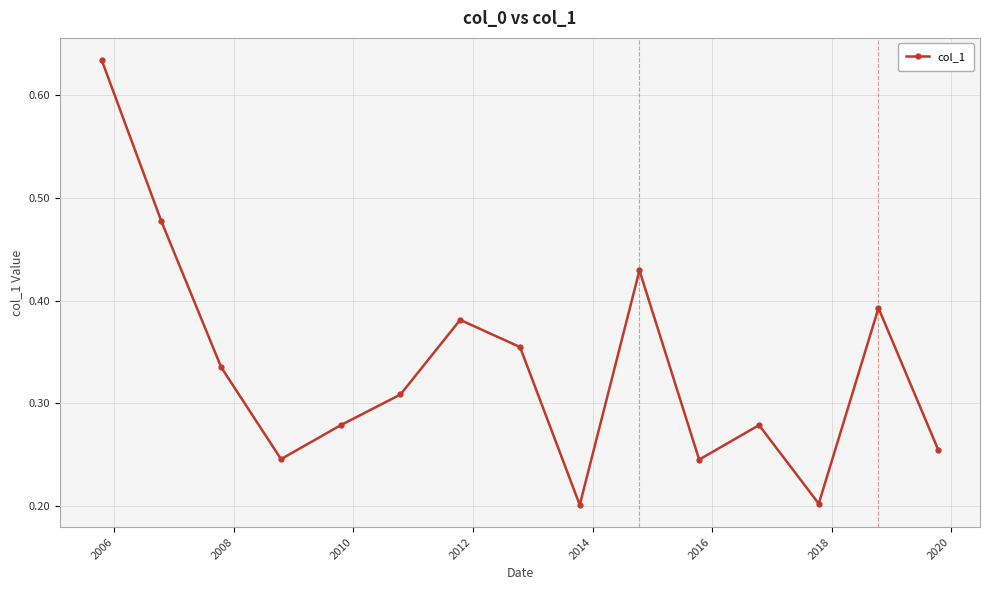

What is the sum of all values?

5.0